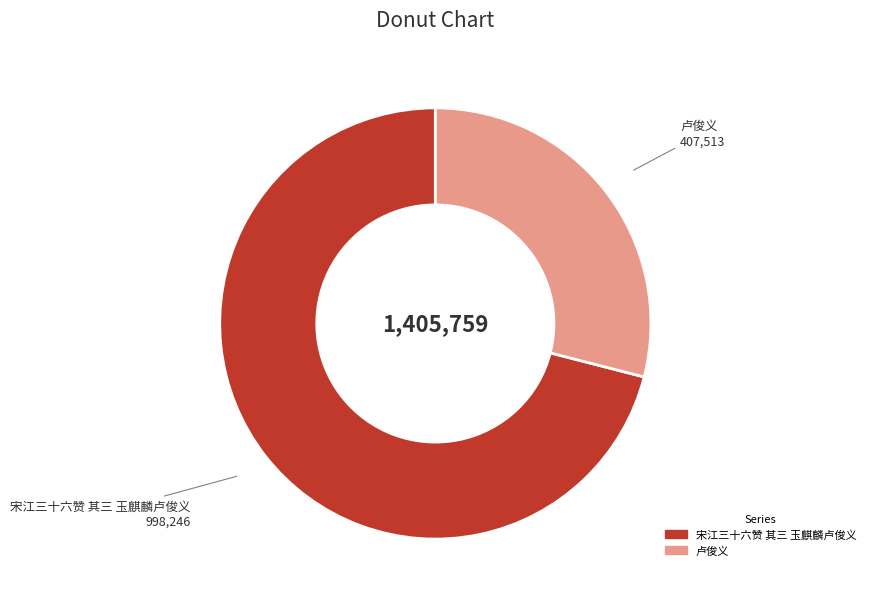

Which slice is the largest?

宋江三十六赞 其三 玉麒麟卢俊义